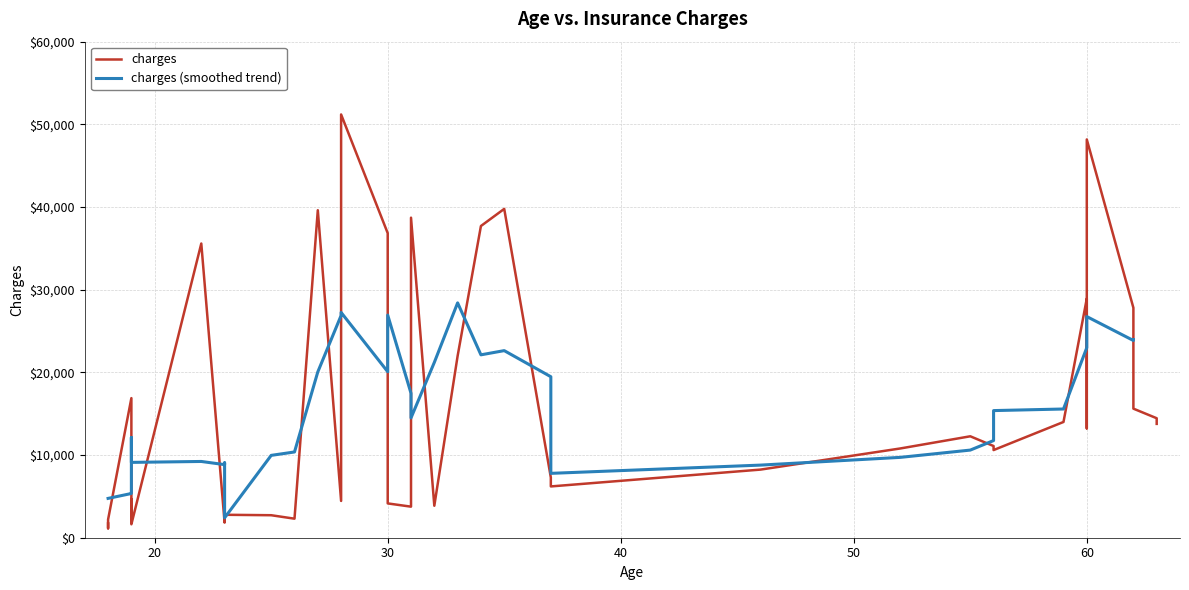

What is the value of the 15th point from the left?

39611.8